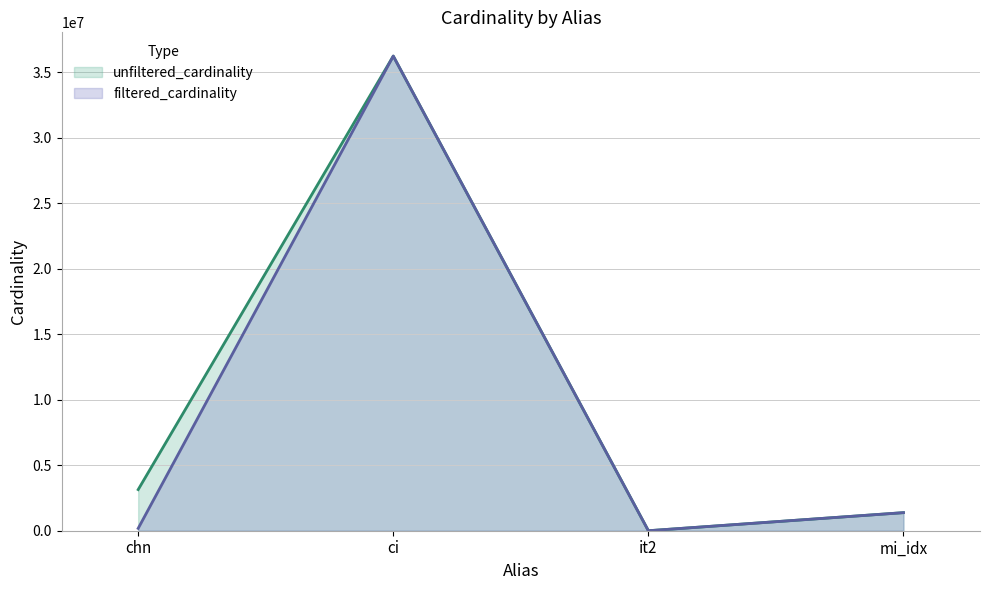

At how many categories does at least one series exceed 84121?

3